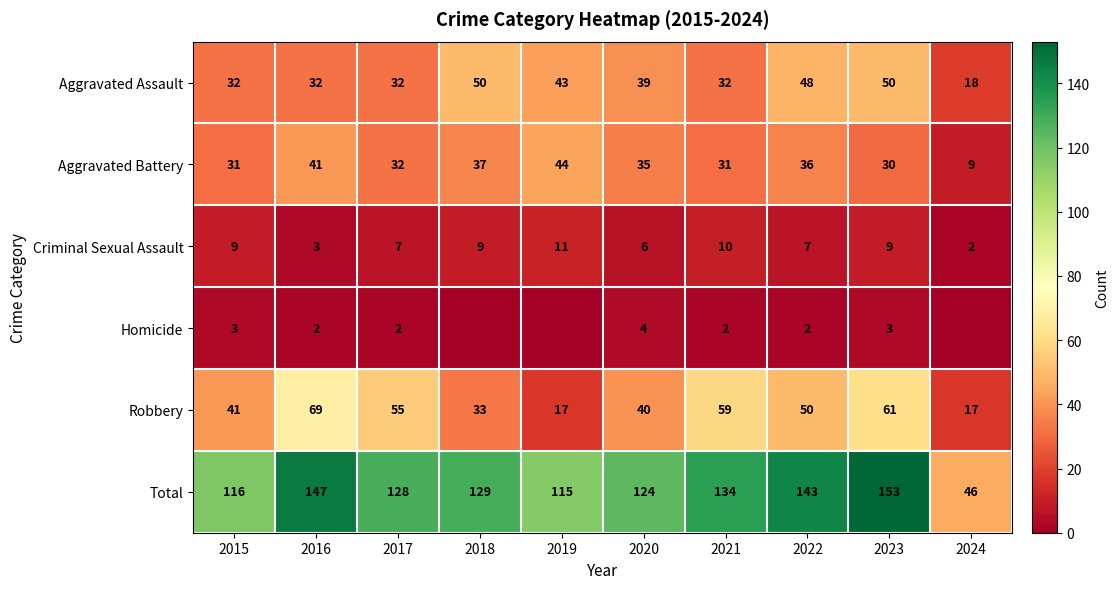

What is the spread (max minus min) of values at 2020?

120